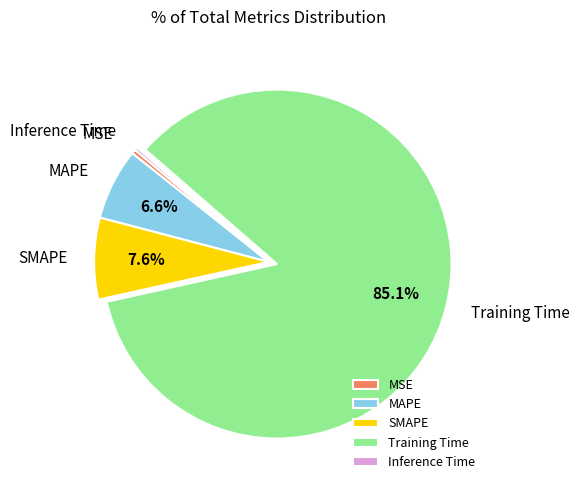

Combined, what portion of the pie is Training Time and SMAPE?

92.7%